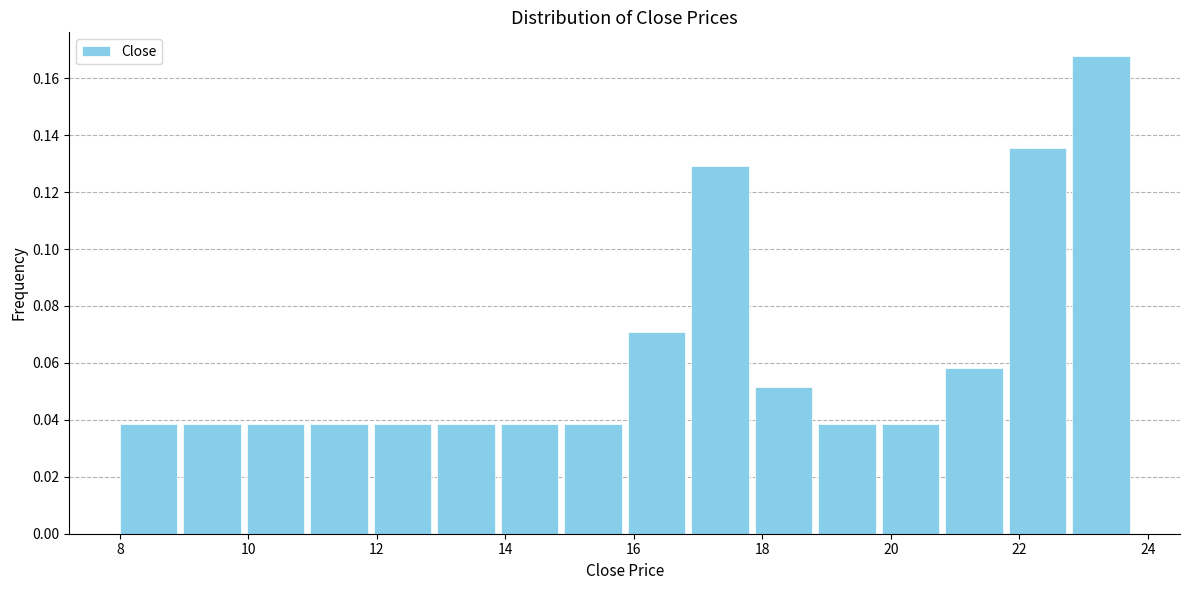

What is the height of the bar covering 19.8 to 20.8 on the x-axis? Neither the bar edges nor the heights are printed on the chart, so give them approximately, as read against the axes.

0.038